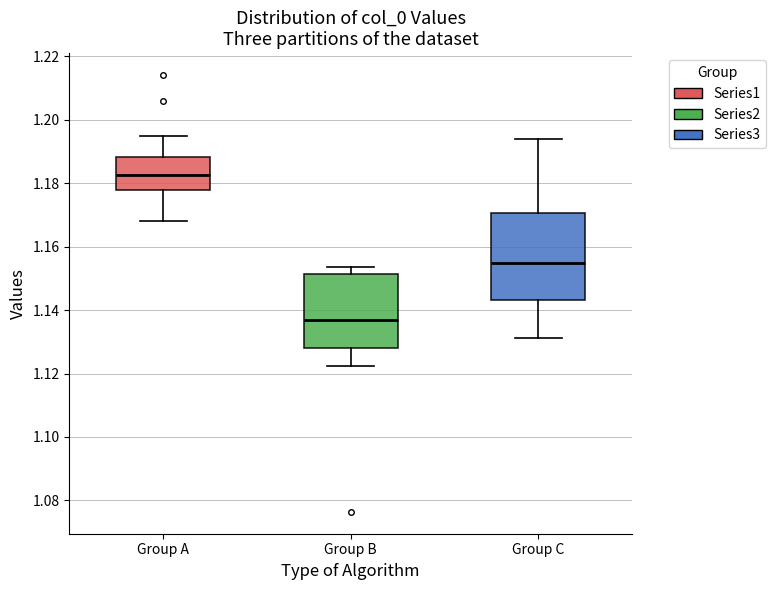

Comparing the boxes themselves (not the whiskers), which one is the tallest?

Group C